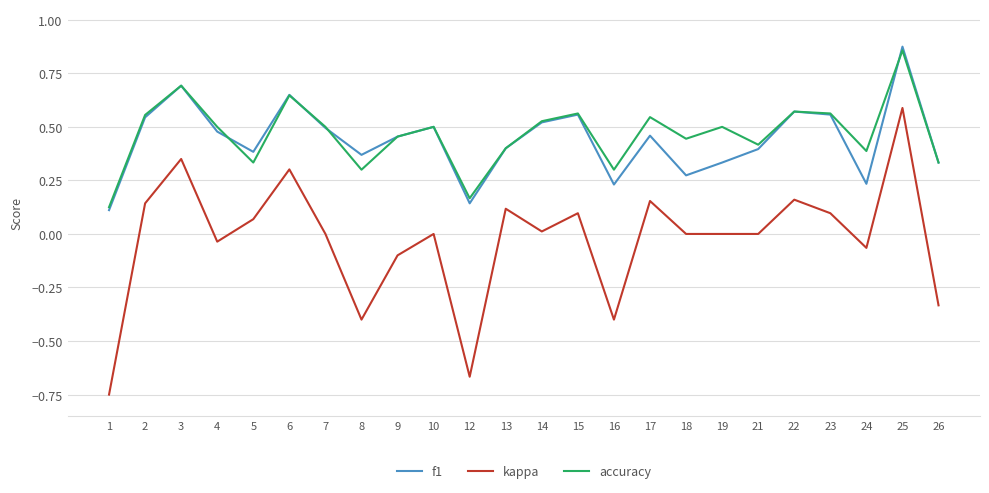

Between 18 and 19, which series saw the biggest shift?

f1